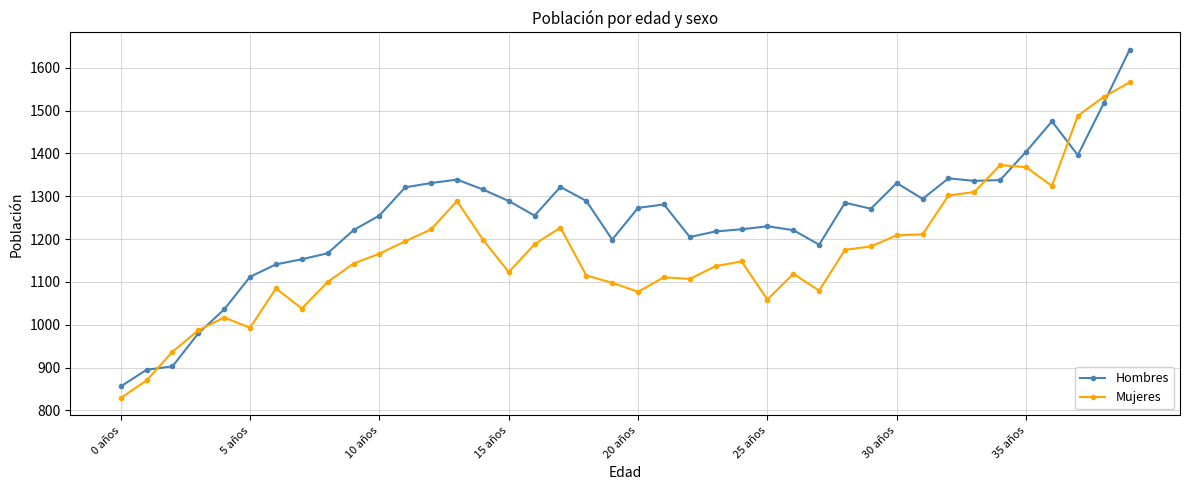

True or false: Mujeres has more than 2 interior local peaks.

True